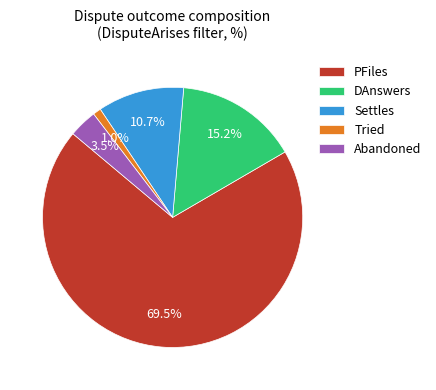

Rank the categories by value from highest to lowest.

PFiles, DAnswers, Settles, Abandoned, Tried